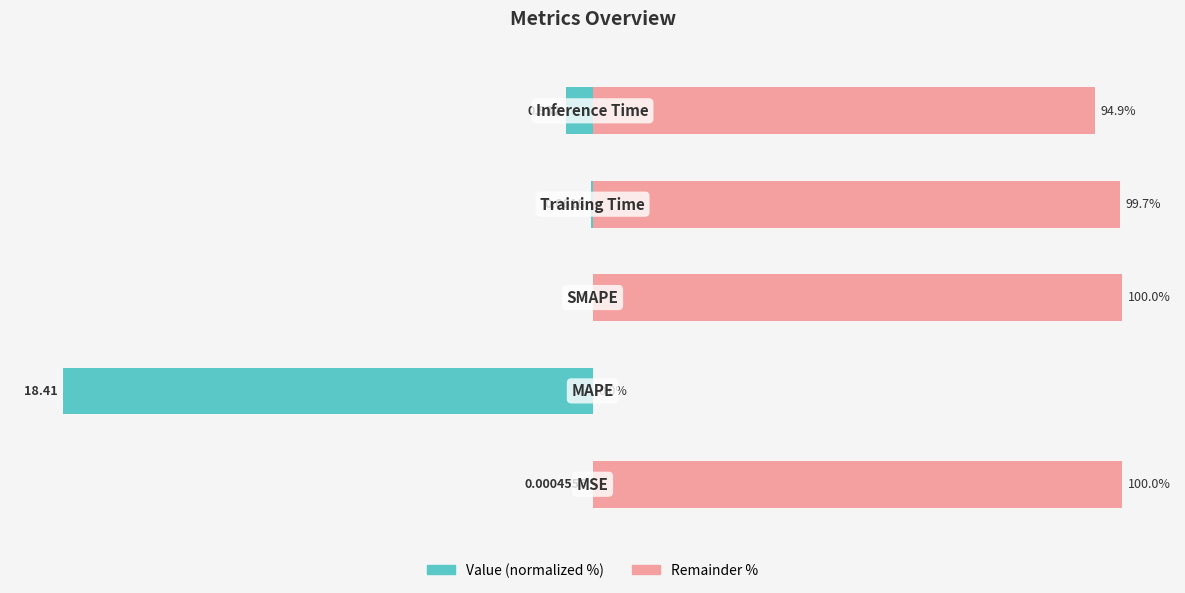

Where is Value (normalized) nearest to the value -50?

4